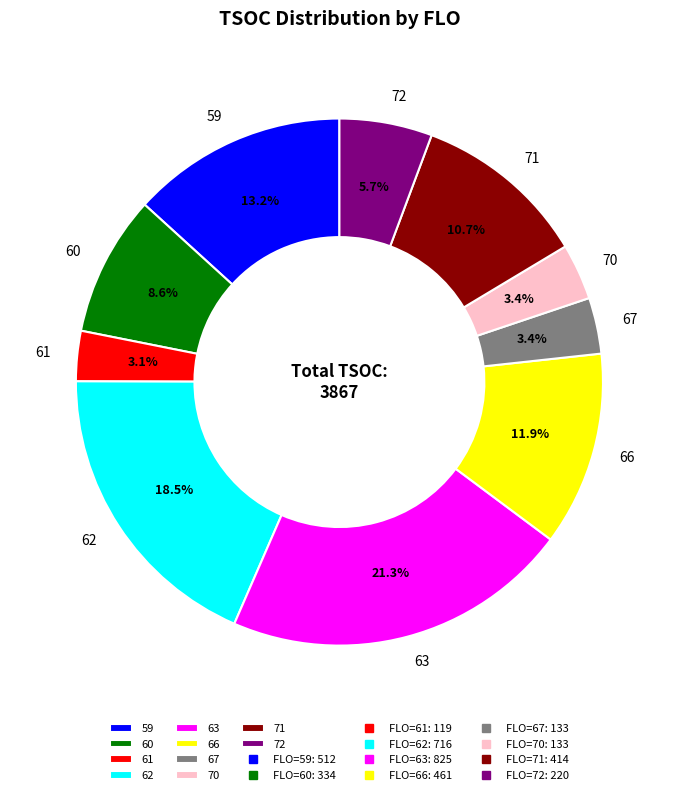

To the nearest percent, what percentage of the pie is 67?

3%